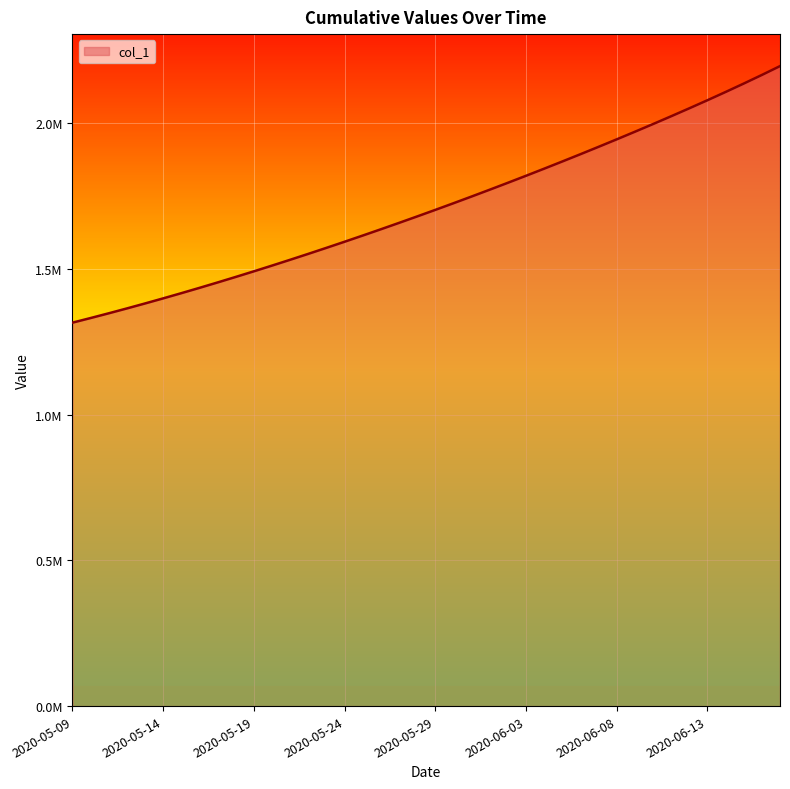

What is the smallest value displayed?

1315099.0